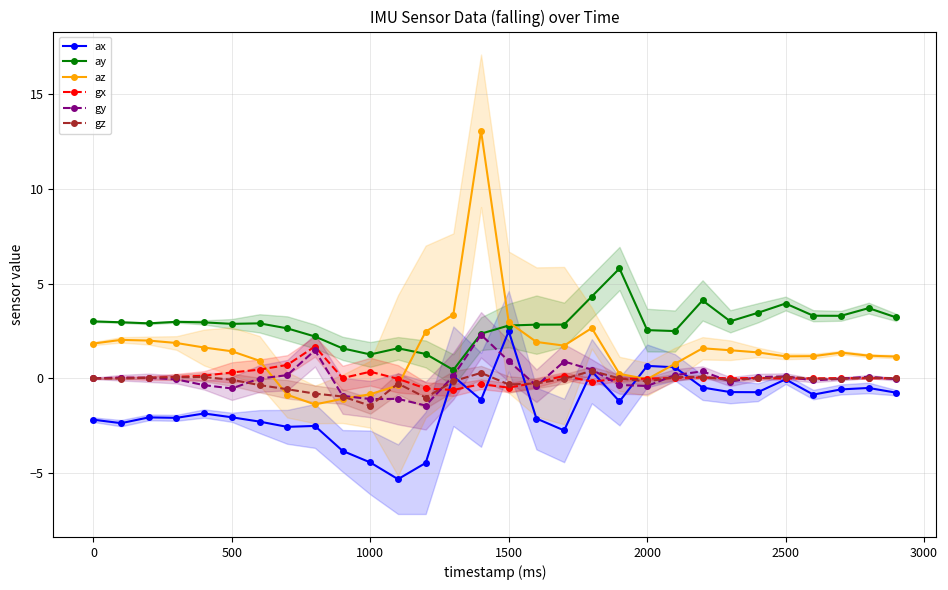

What are all the series names shown in the legend?

ax, ay, az, gx, gy, gz